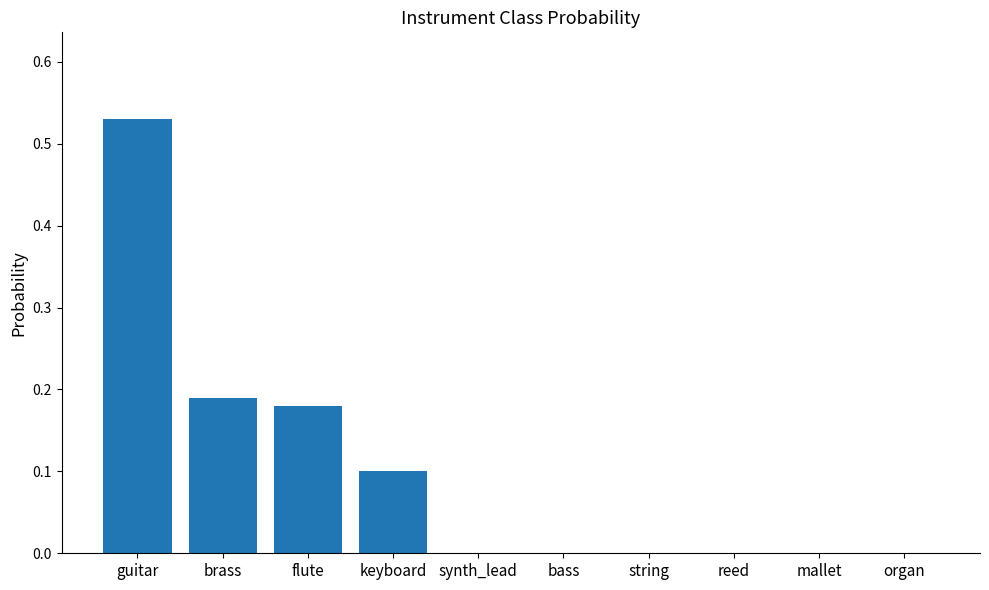

Is it true that the value at bass is 0.0?

True